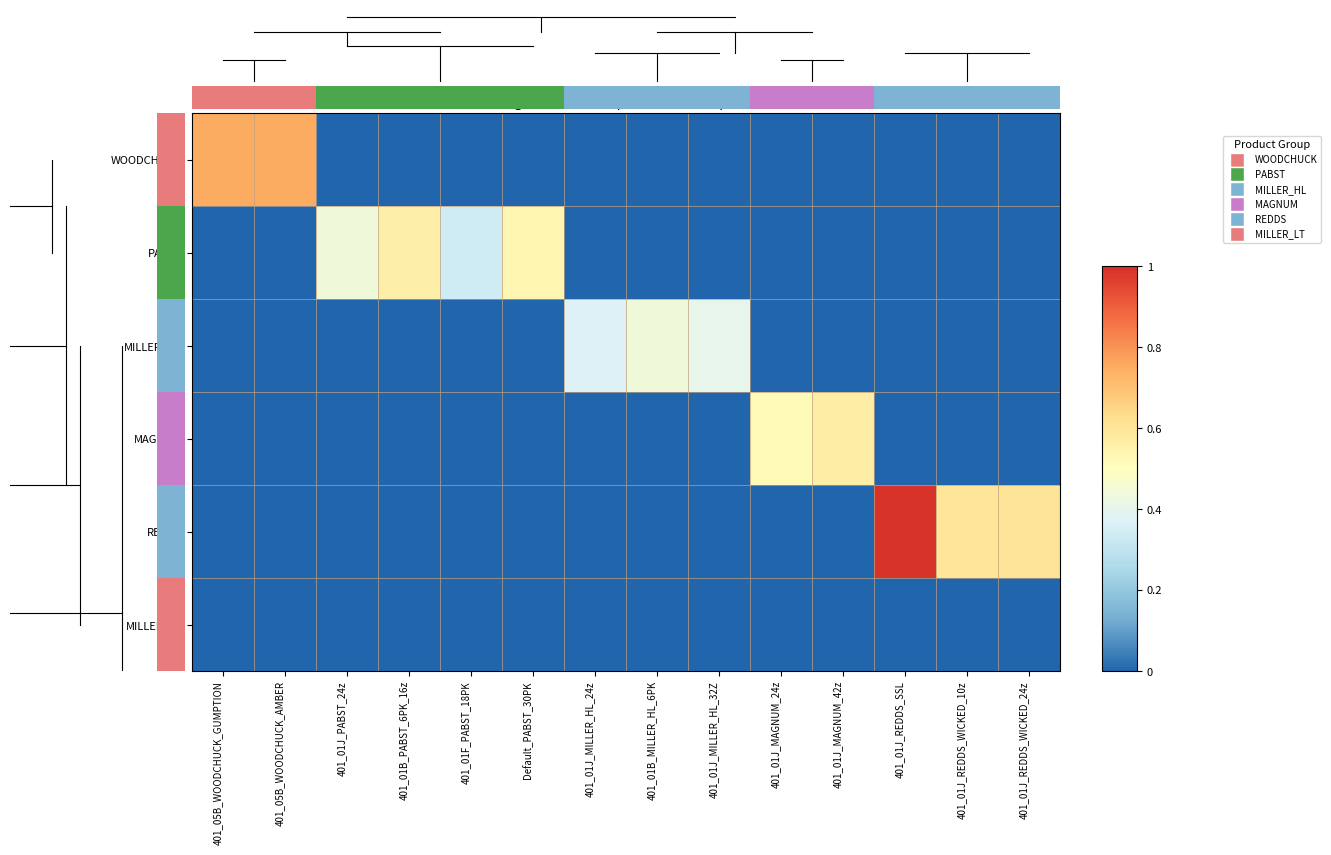

Which series has the largest total across all categories?

REDDS